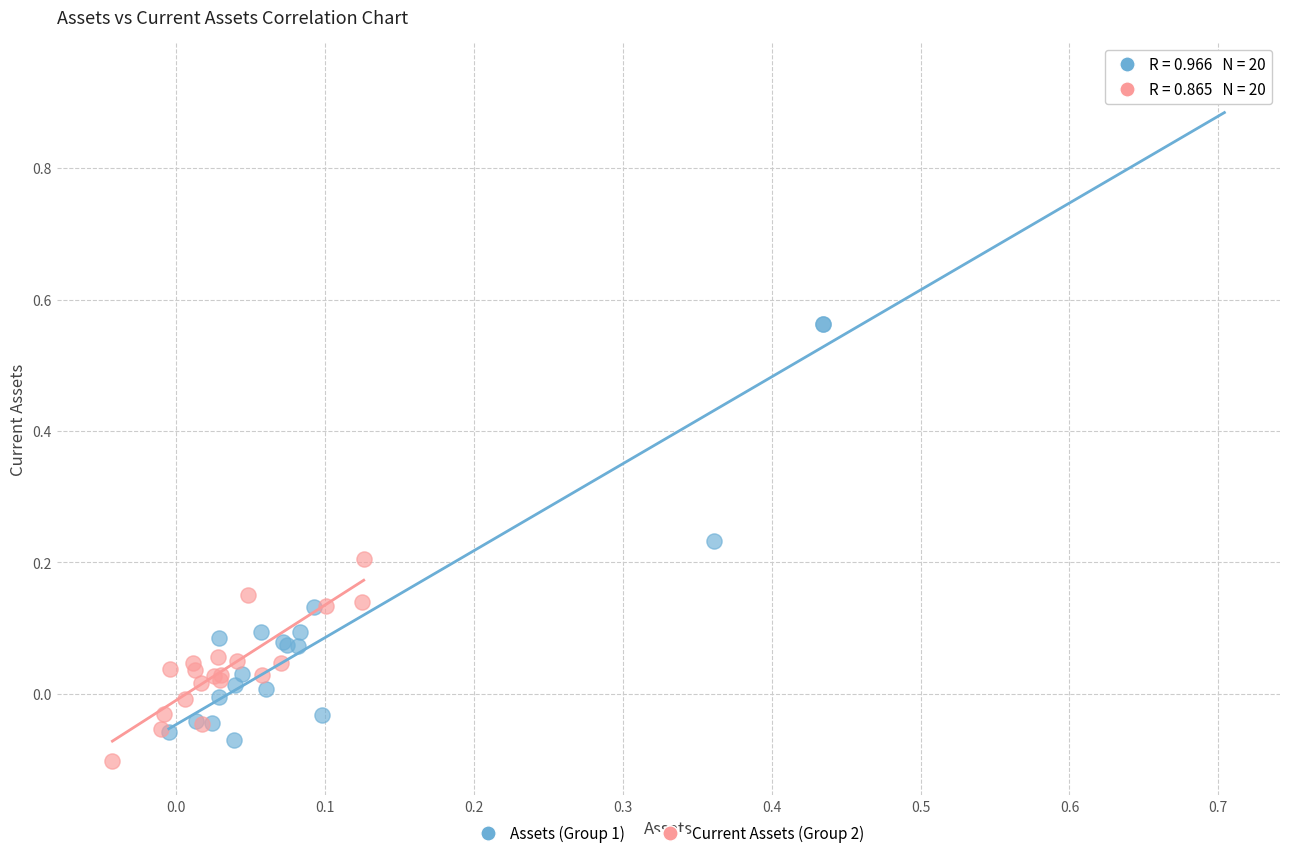

Which series has the largest Y range (max minus min)?

Assets (Group 1)